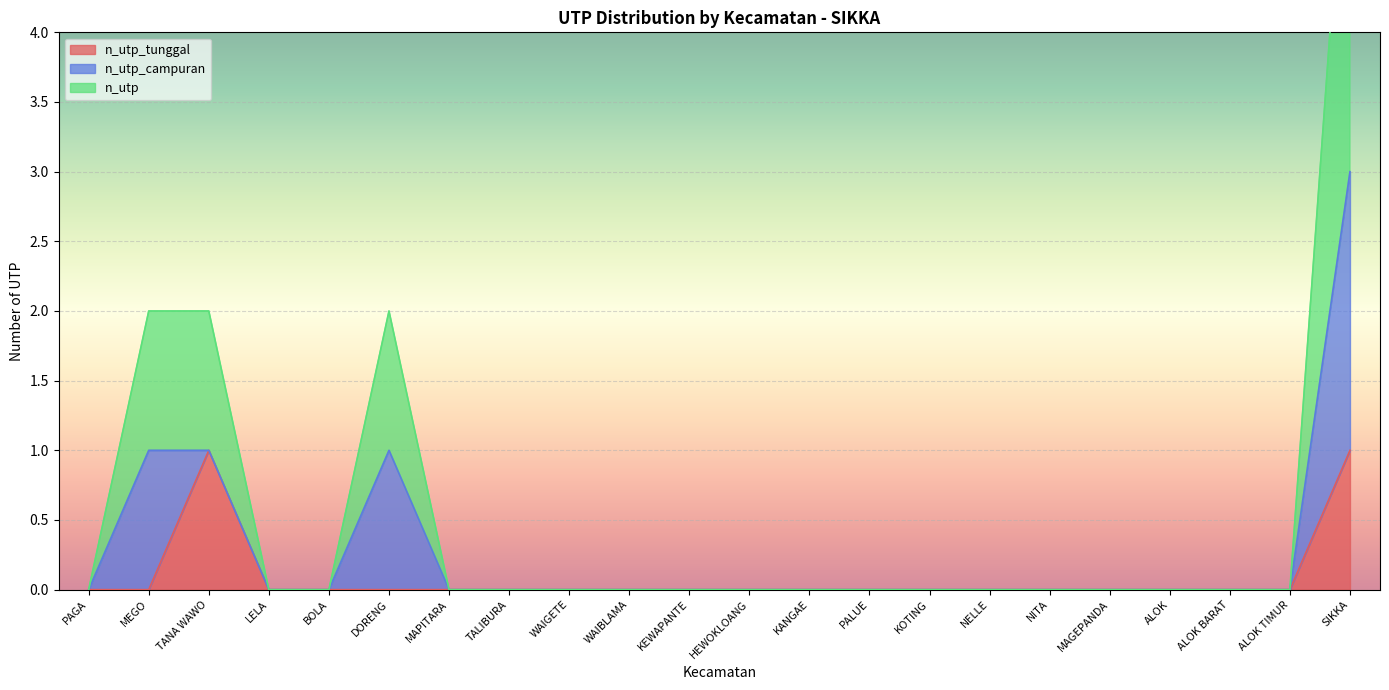

How many interior local peaks does the n_utp series have?

1